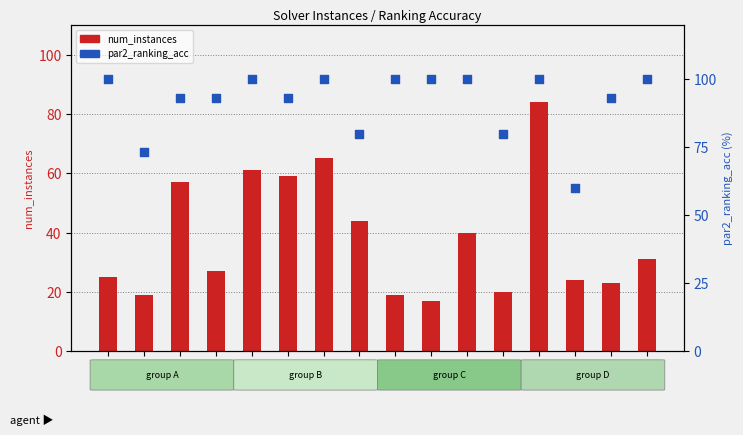

Which series has the largest Y range (max minus min)?

num_instances